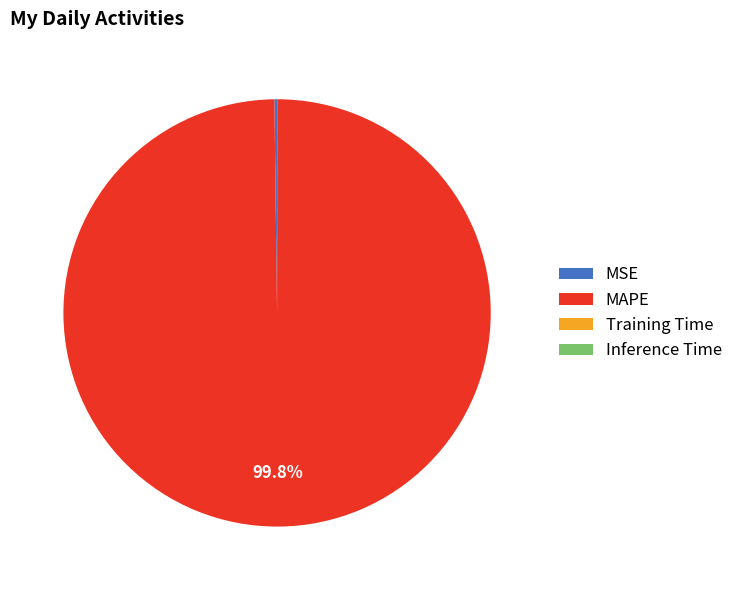

Which slice is the largest?

MAPE